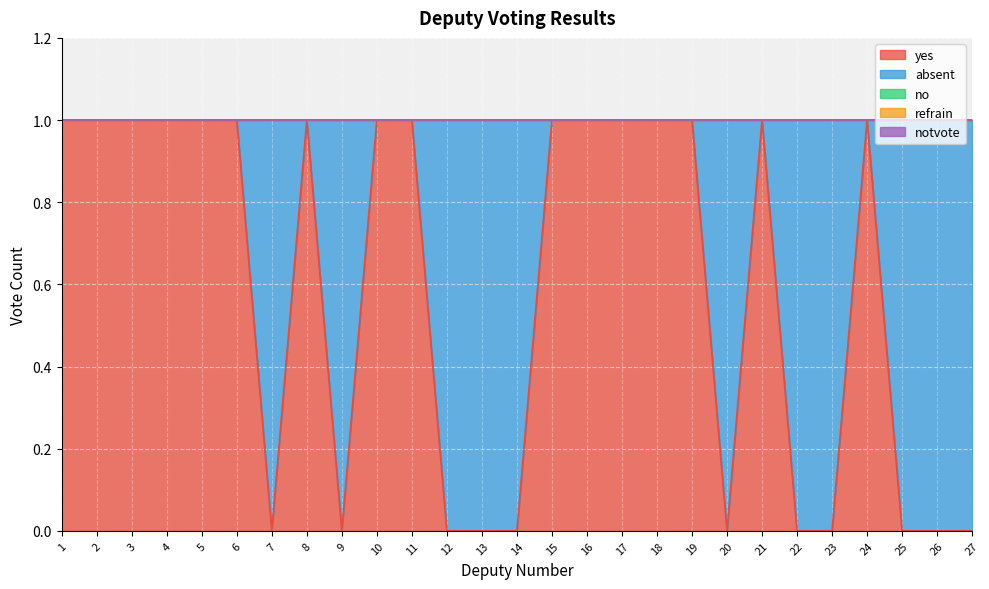

What is the difference between the highest and lowest values at 3?

1